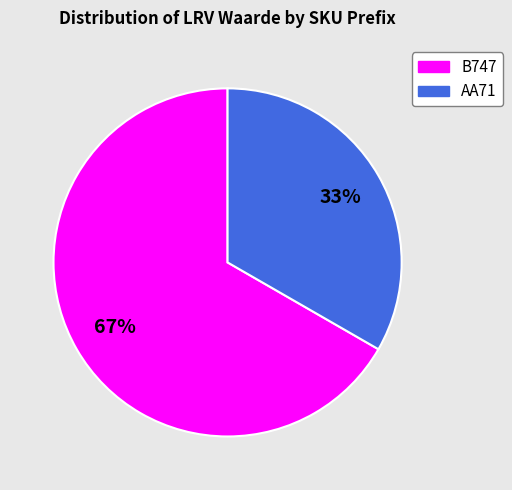

To the nearest percent, what portion does B747 represent?

67%